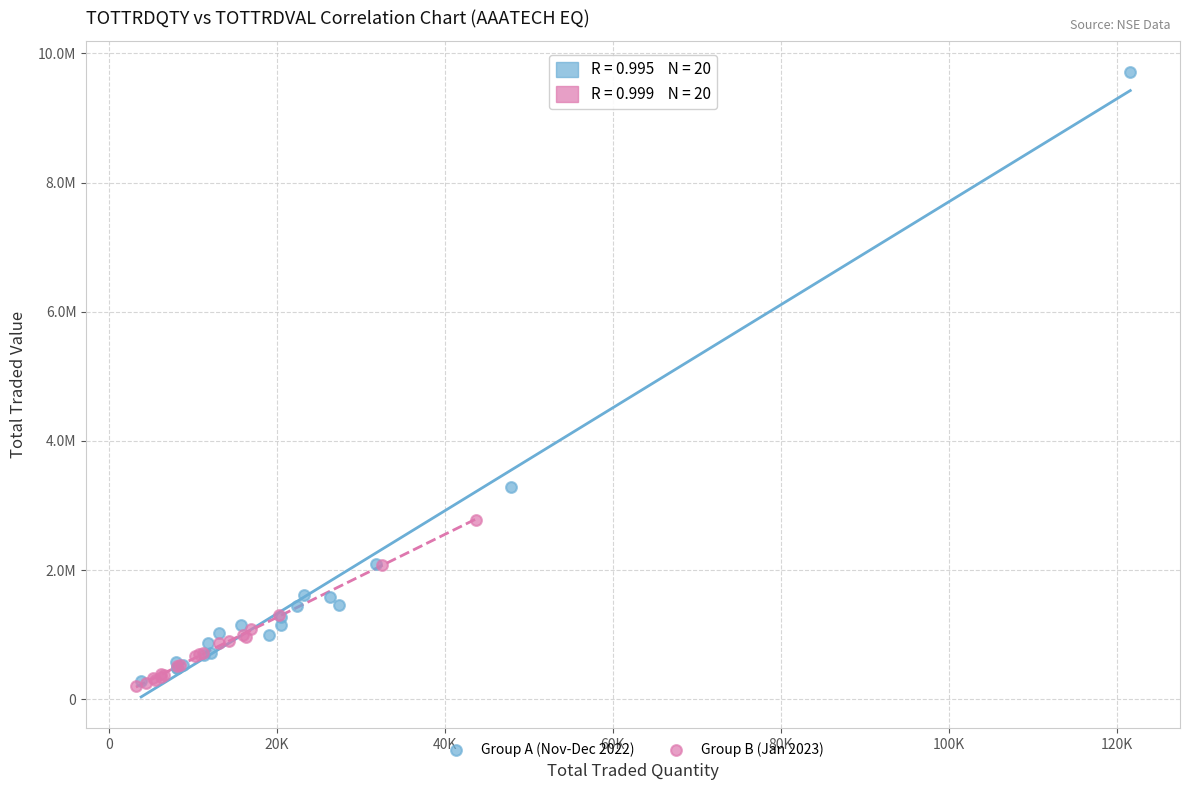

What are all the series names shown in the legend?

Group A (Nov-Dec 2022), Group B (Jan 2023)